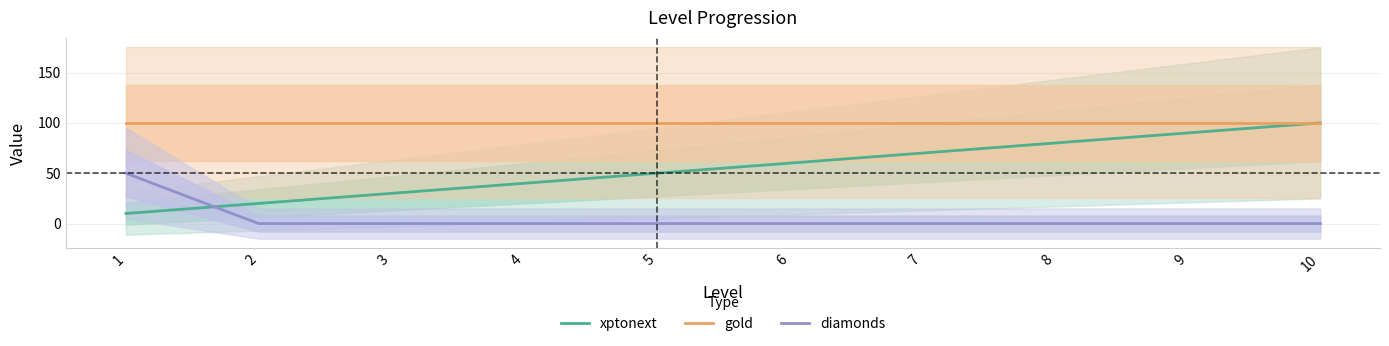

Rank the series by their maximum value, from lowest to highest.

diamonds, xptonext, gold